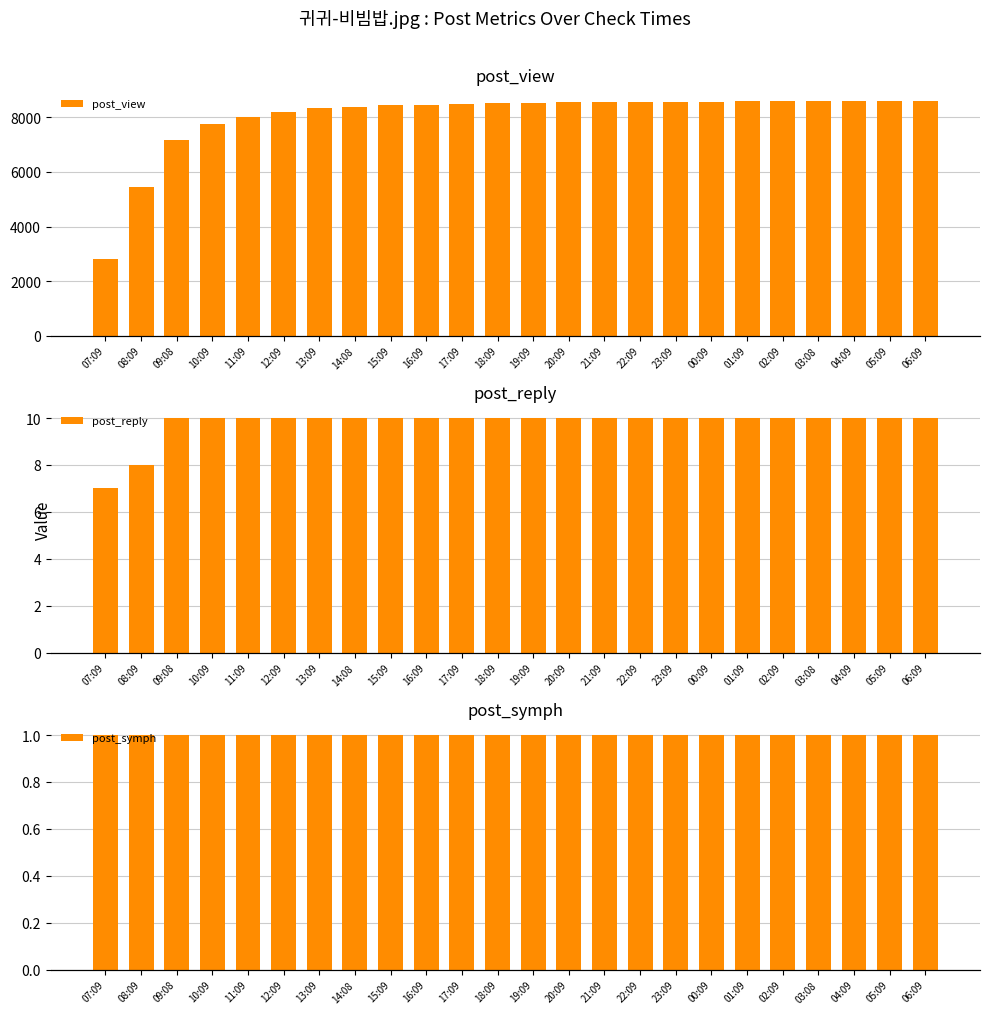

True or false: post_symph has a value of 1 at 11:09.

True